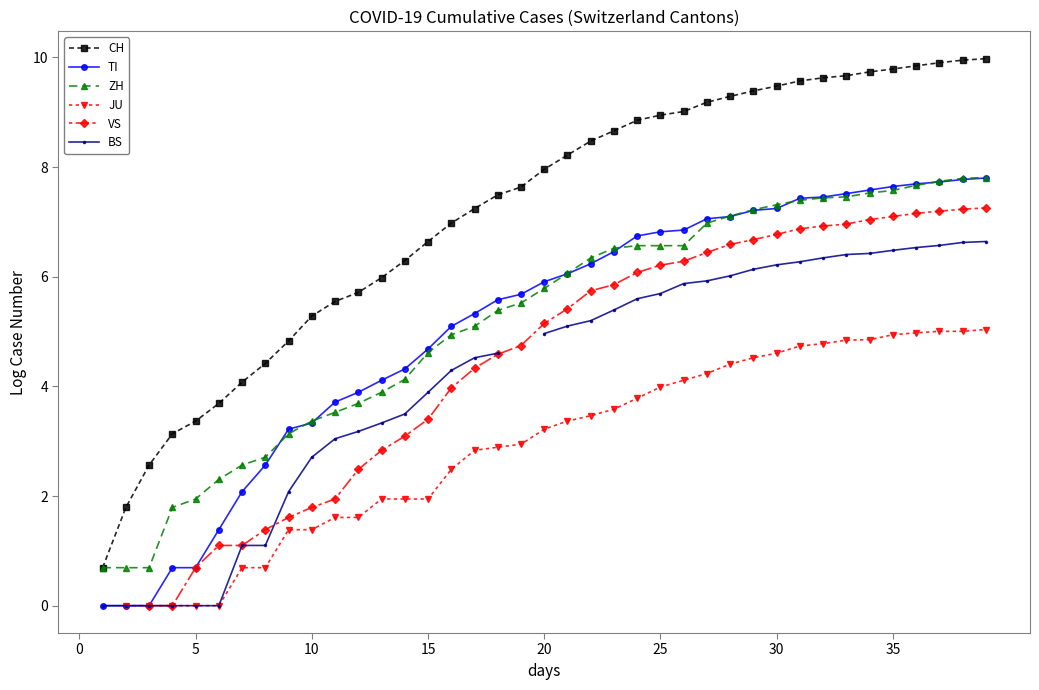

Which series changed the most between 19 and 38?

VS